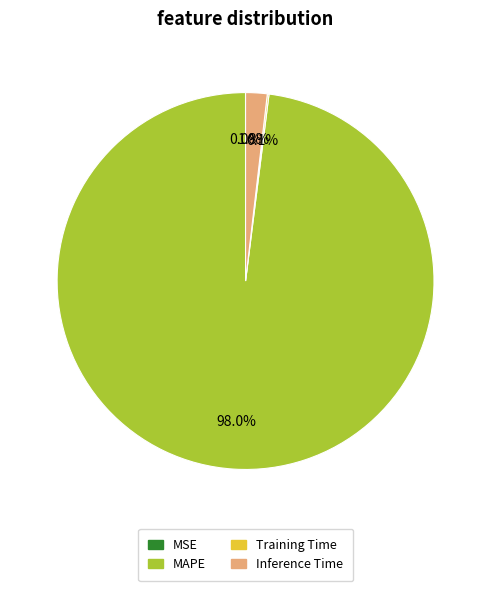

True or false: MAPE accounts for 98% of the total.

True